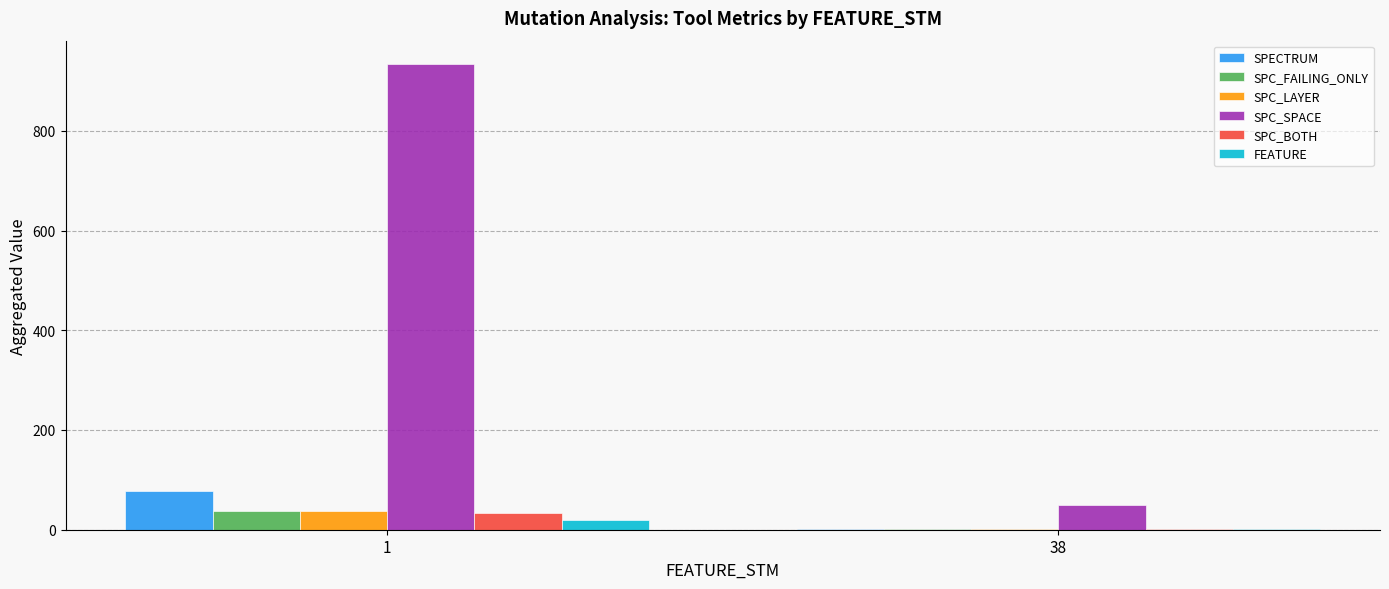

Is the value of SPC_FAILING_ONLY at 38 greater than the value of SPC_LAYER at 1?

No